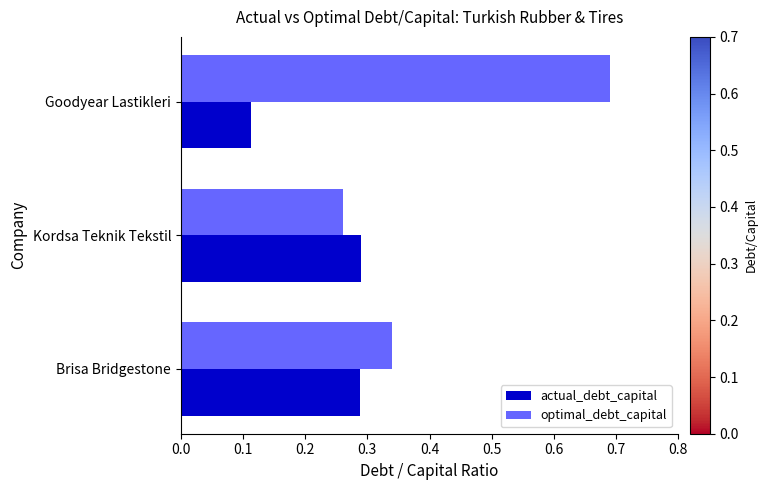

What is the difference between the maximum and minimum values in the actual_debt_capital series?

0.2